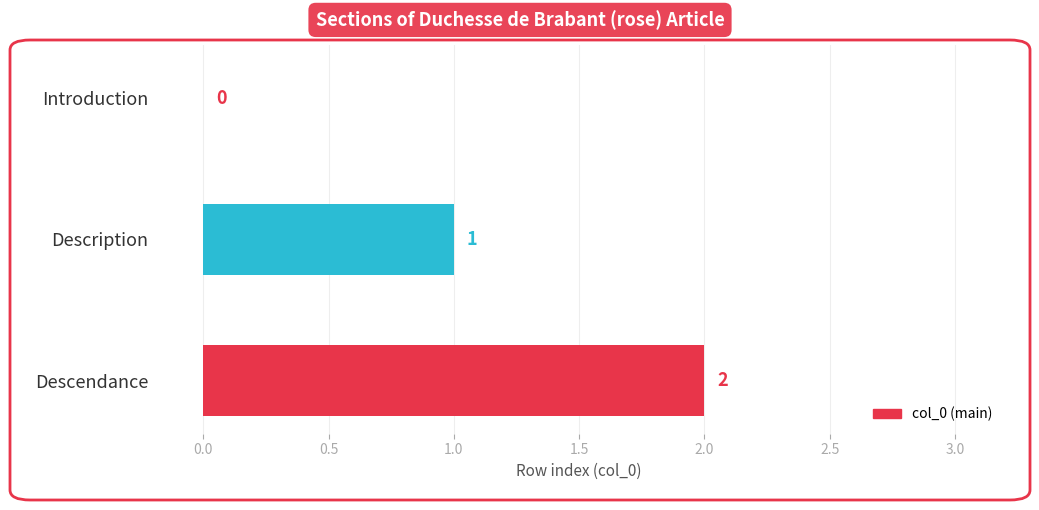

Which category has the highest value across all series?

Descendance